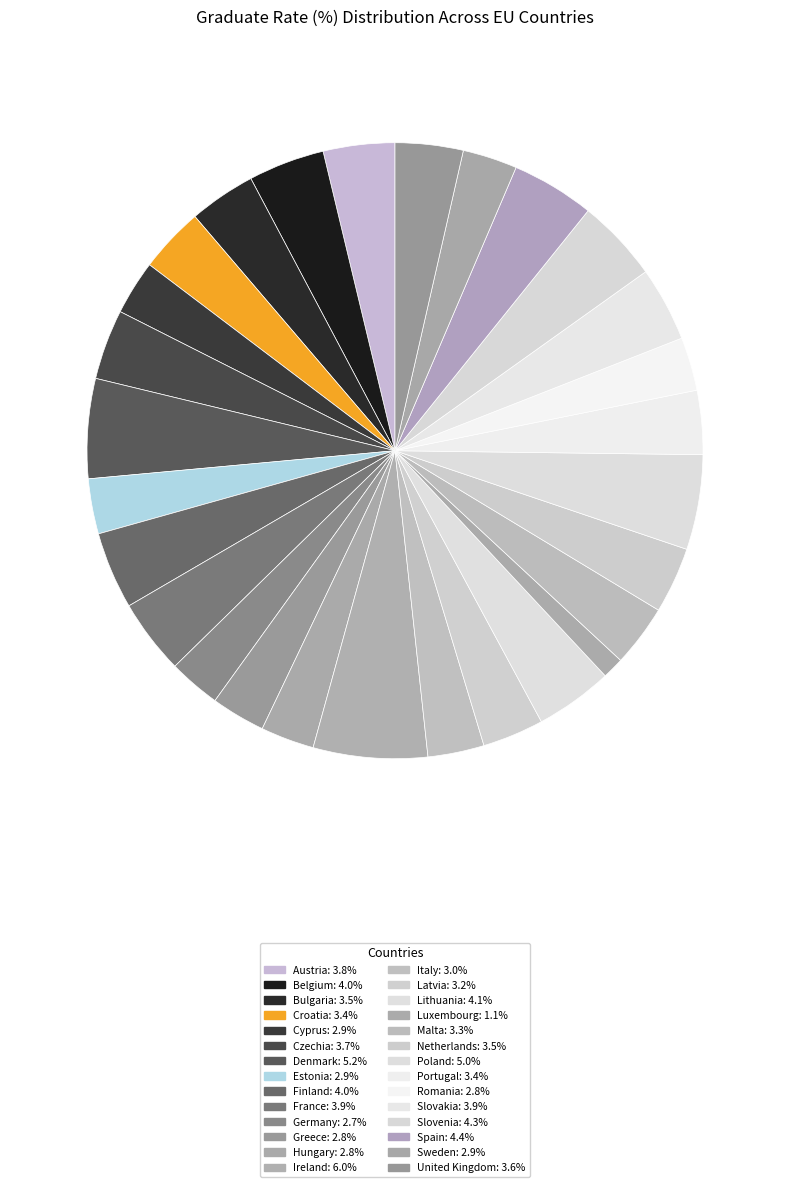

The Poland slice represents 14% of the pie. True or false?

False